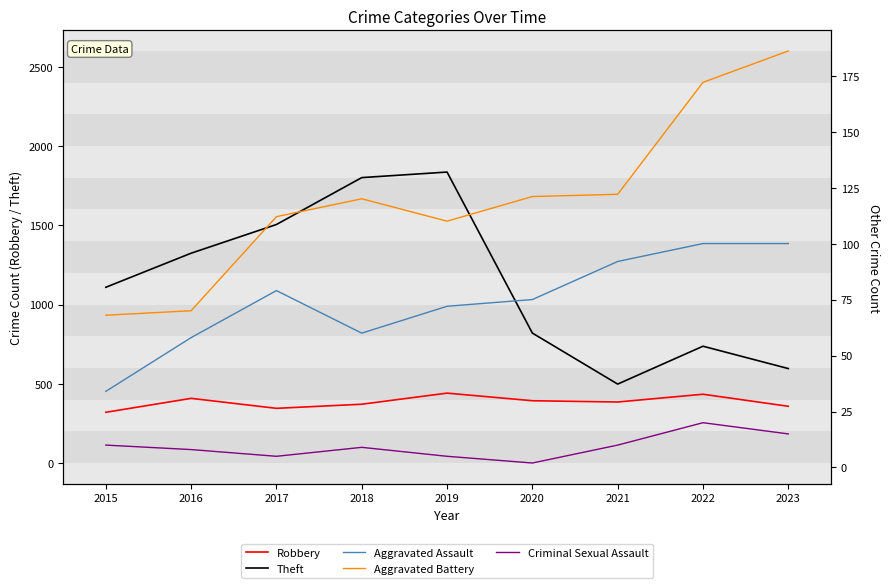

Is this an area chart (filled region under the line)?

No